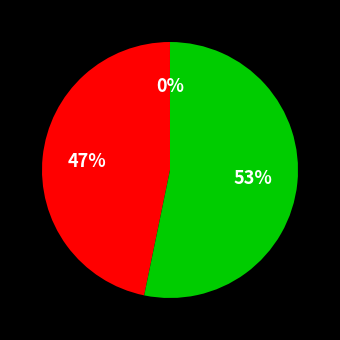

Is there a majority slice in this chart?

Yes